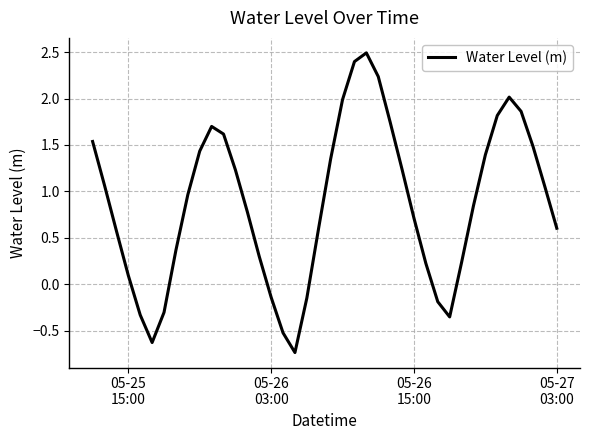

What is the maximum value shown in the chart?

2.5